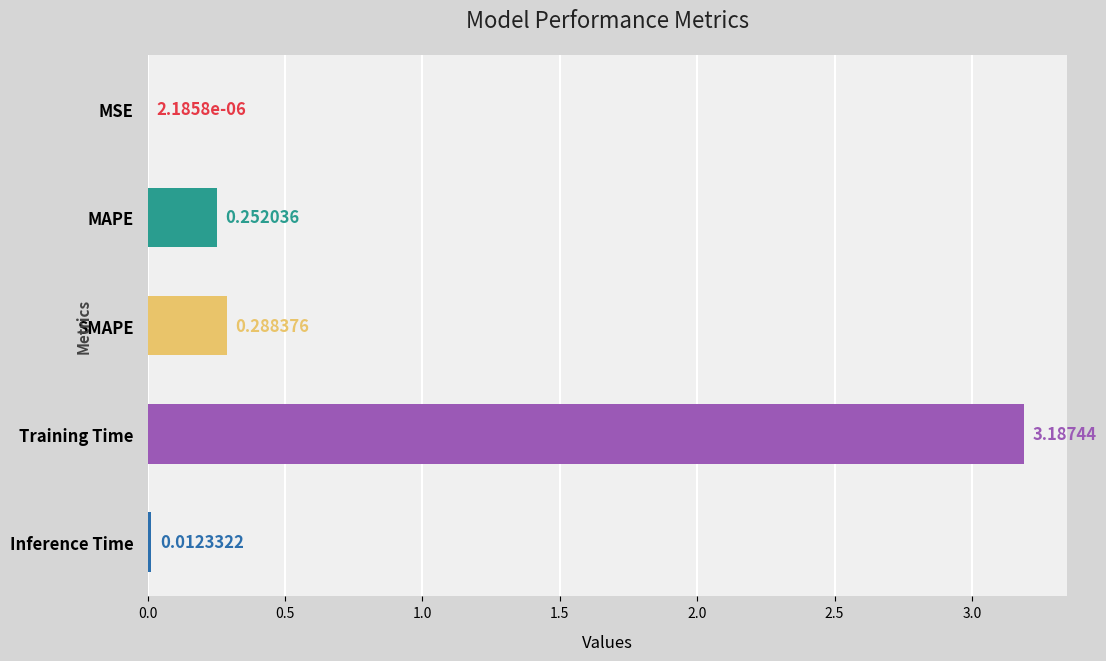

What is the sum of all values?

3.7